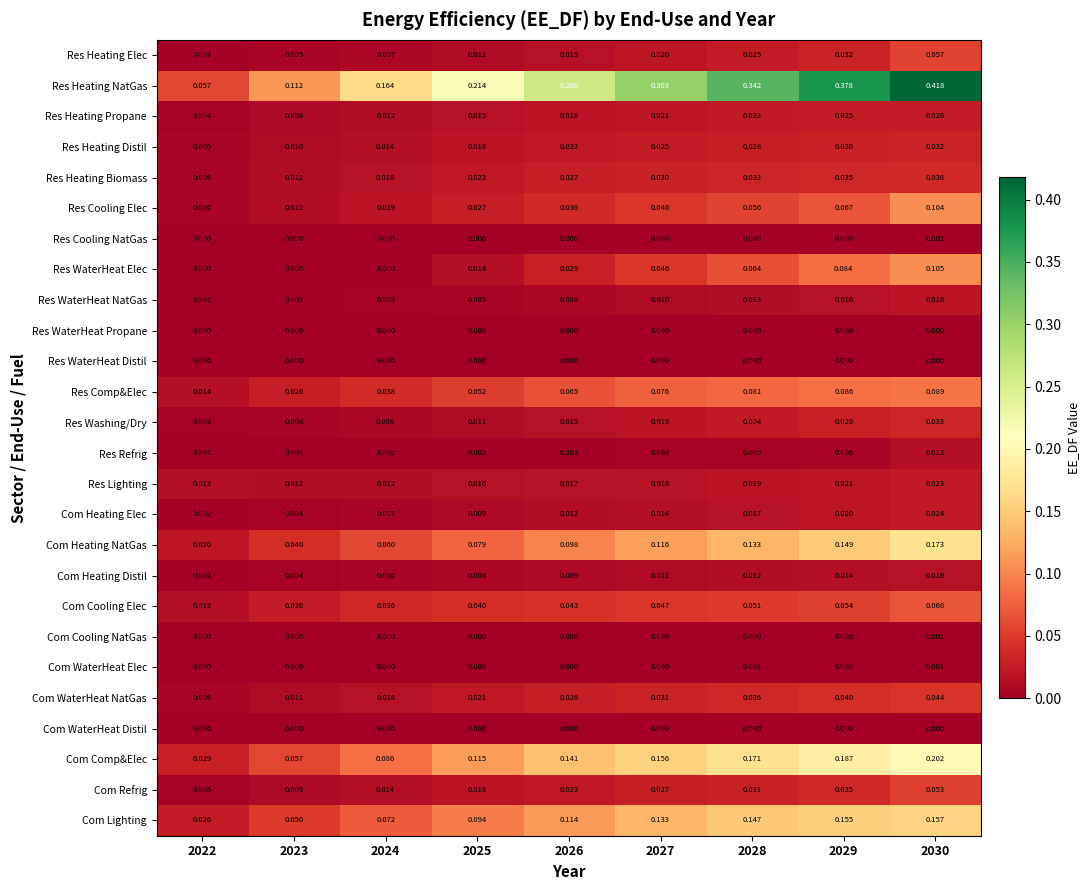

Is the value of Res Refrig at 2026 greater than the value of Com Heating Distil at 2030?

No